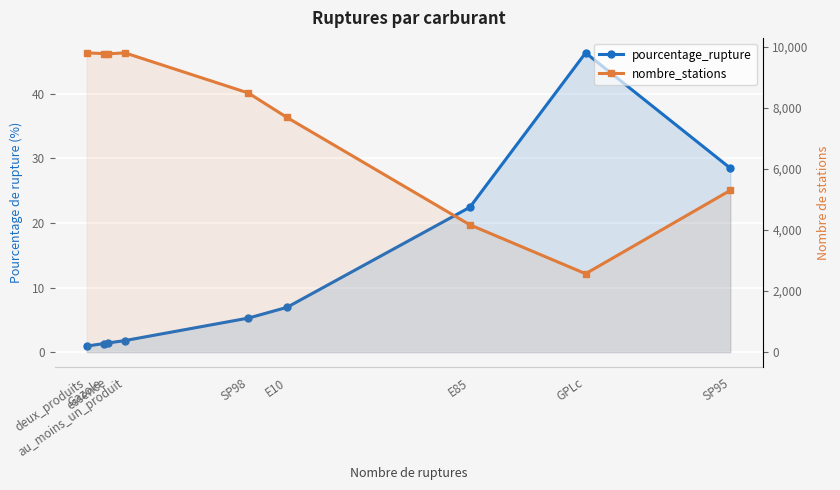

Reading left to right, transcribe all the data shown in this chart.

pourcentage_rupture: 0.9	1.3	1.4	1.8	5.3	6.9	22.4	46.3	28.5
nombre_stations: 9811.0	9787.0	9779.0	9811.0	8495.0	7694.0	4174.0	2571.0	5305.0